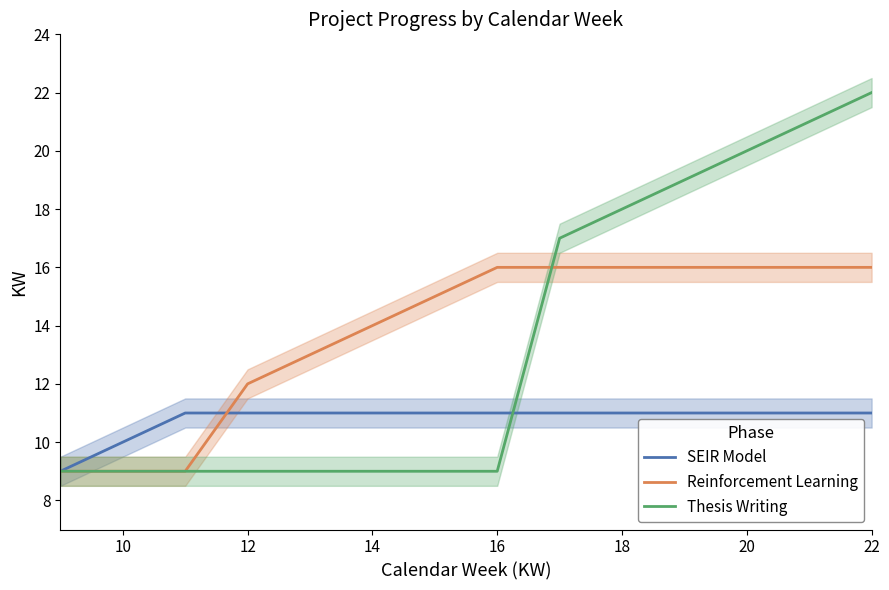

Which series has the largest range (max minus min)?

Thesis Writing